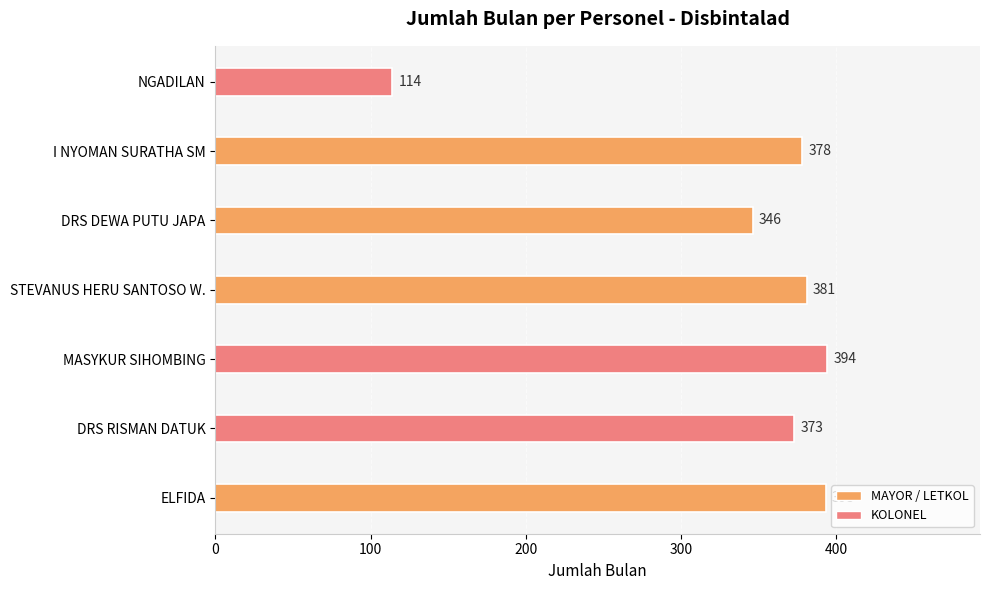

Are the bars grouped side by side (vs. stacked)?

No